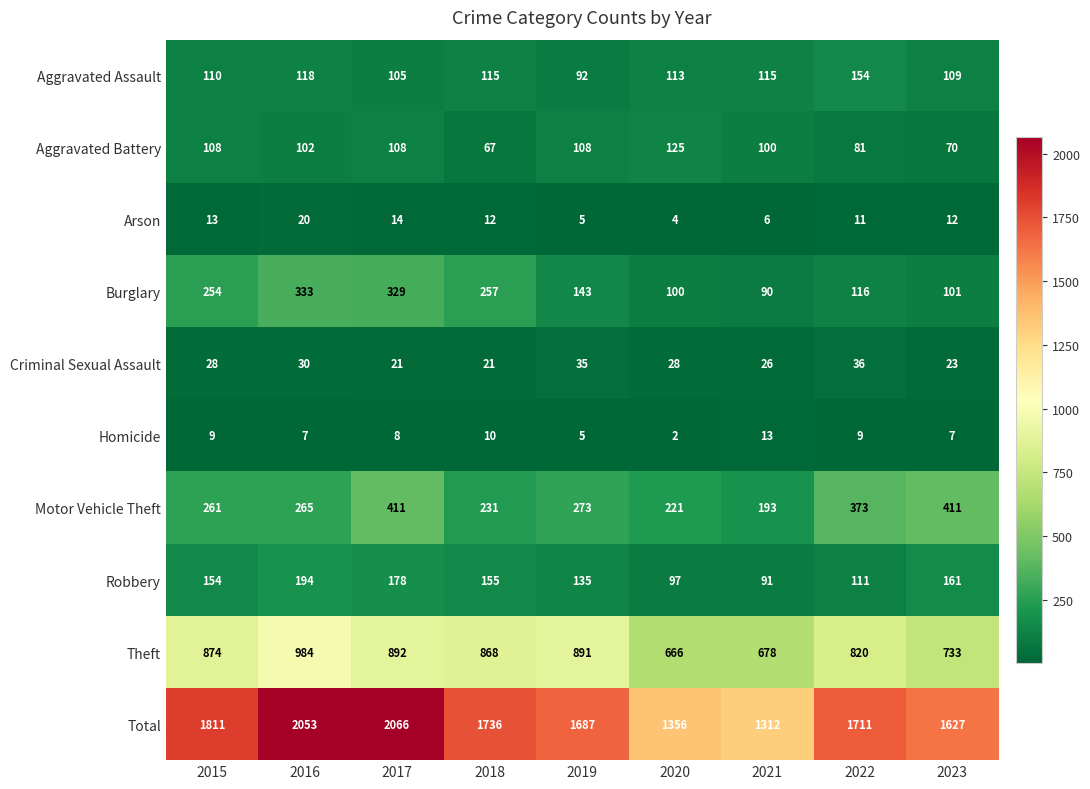

Between 2015 and 2021, which series saw the biggest shift?

Total